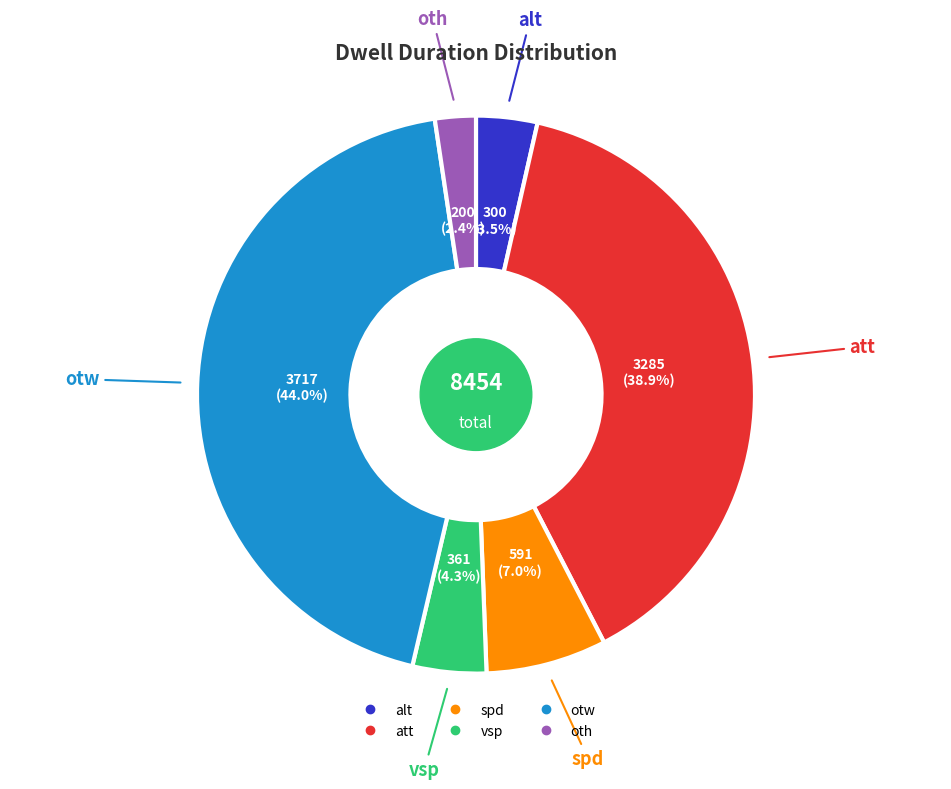

Does any single category account for the majority?

No